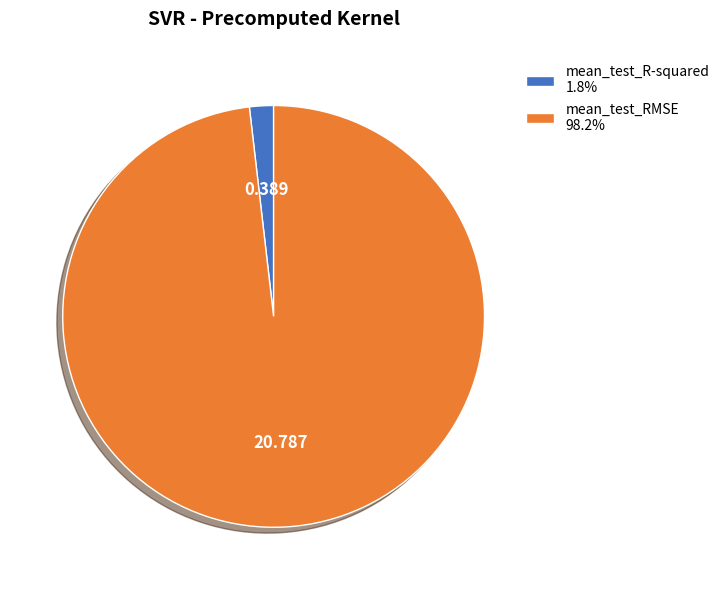

Combined, do mean_test_RMSE 98.2% and mean_test_R-squared 1.8% account for over 50%?

Yes